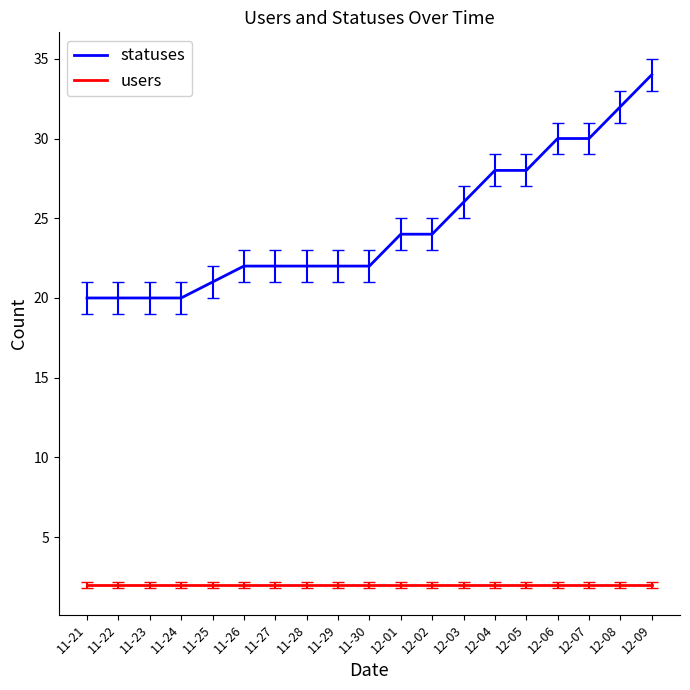

True or false: statuses and users cross at least once.

False